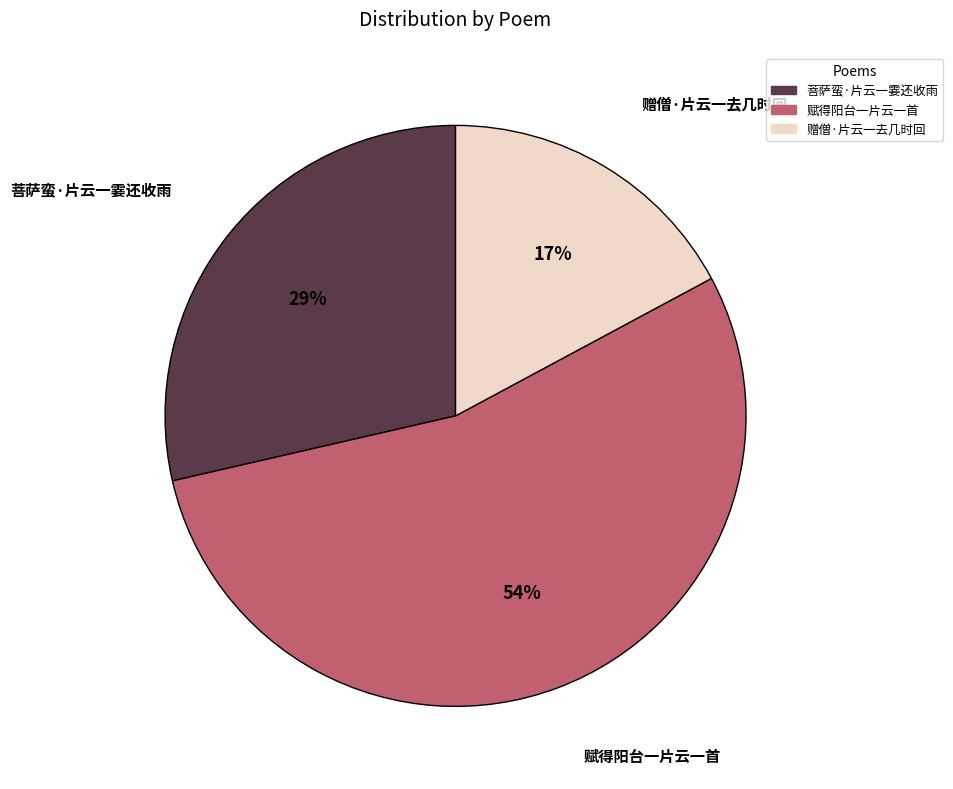

Is there any slice that represents more than half of the pie?

Yes